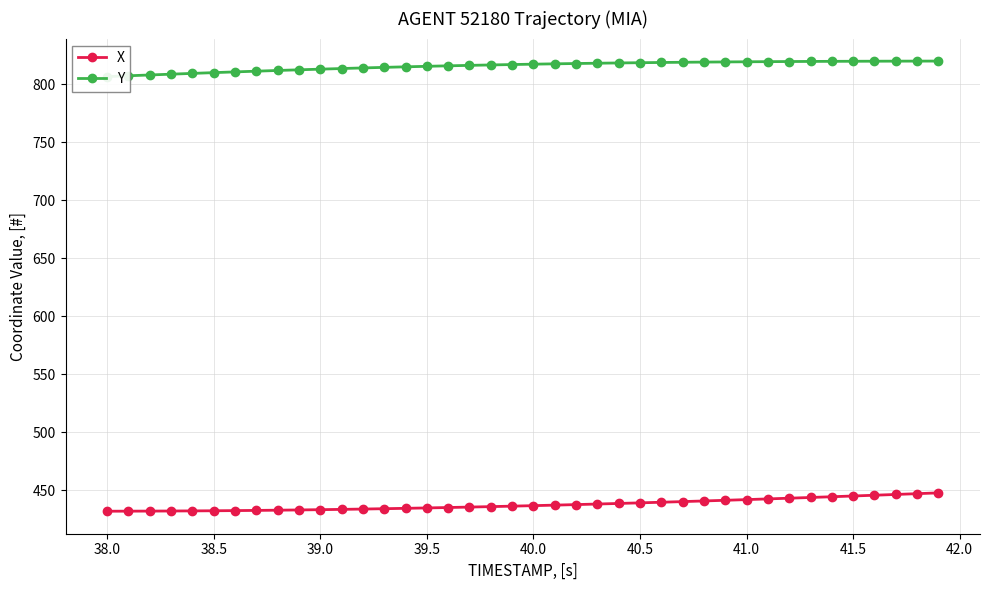

Is this an area chart (filled region under the line)?

No